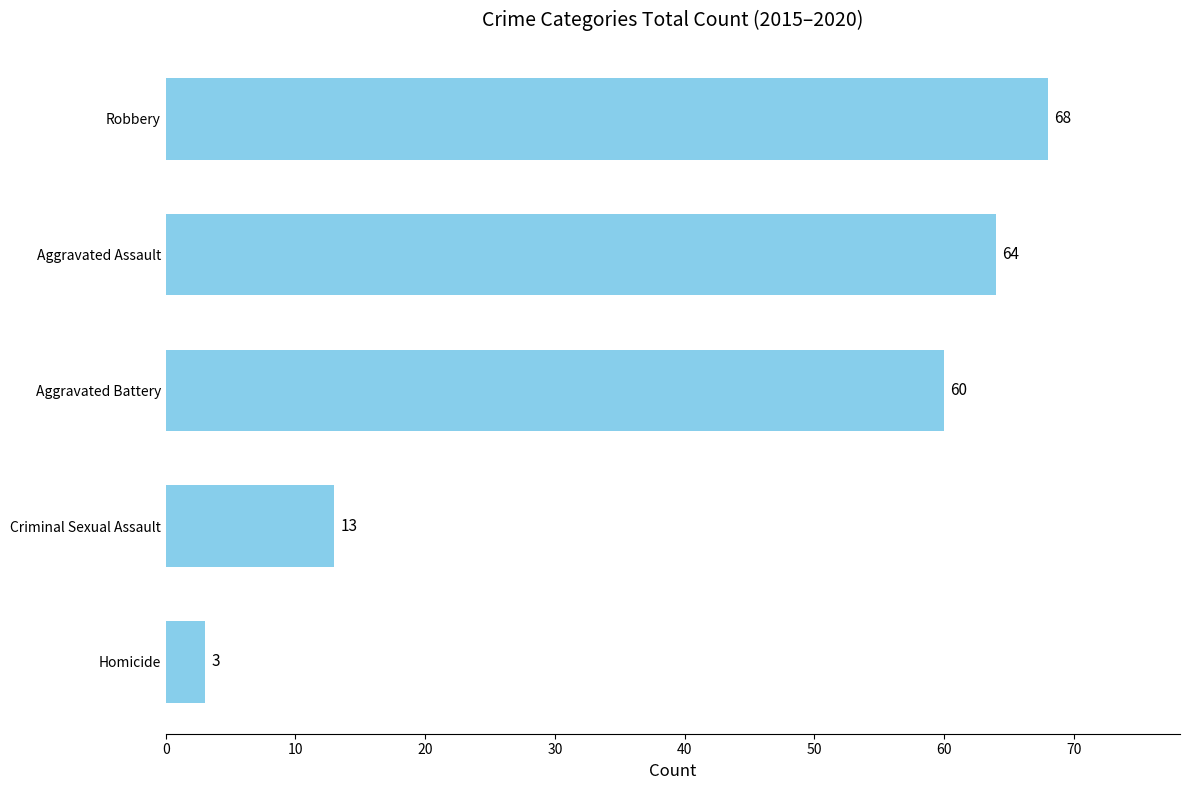

What is the maximum value shown in the chart?

68